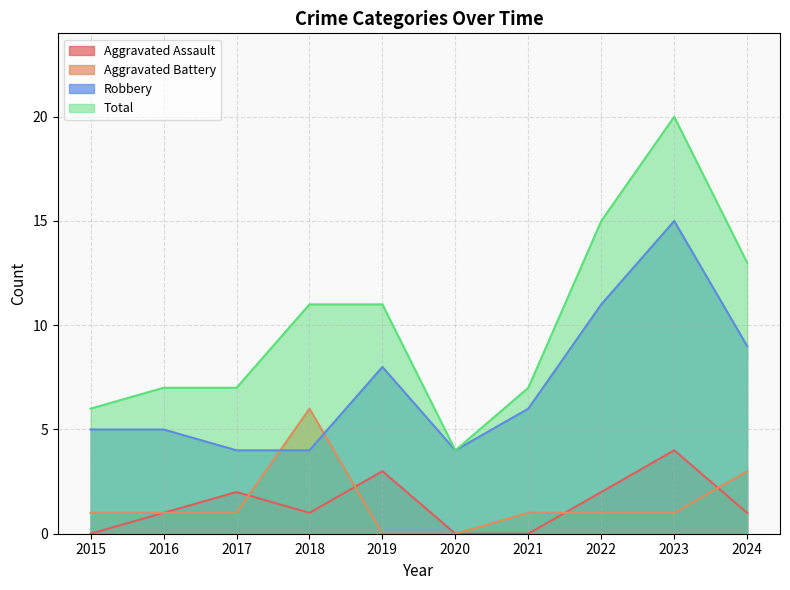

Is it true that Aggravated Battery equals 2 at 2022?

False